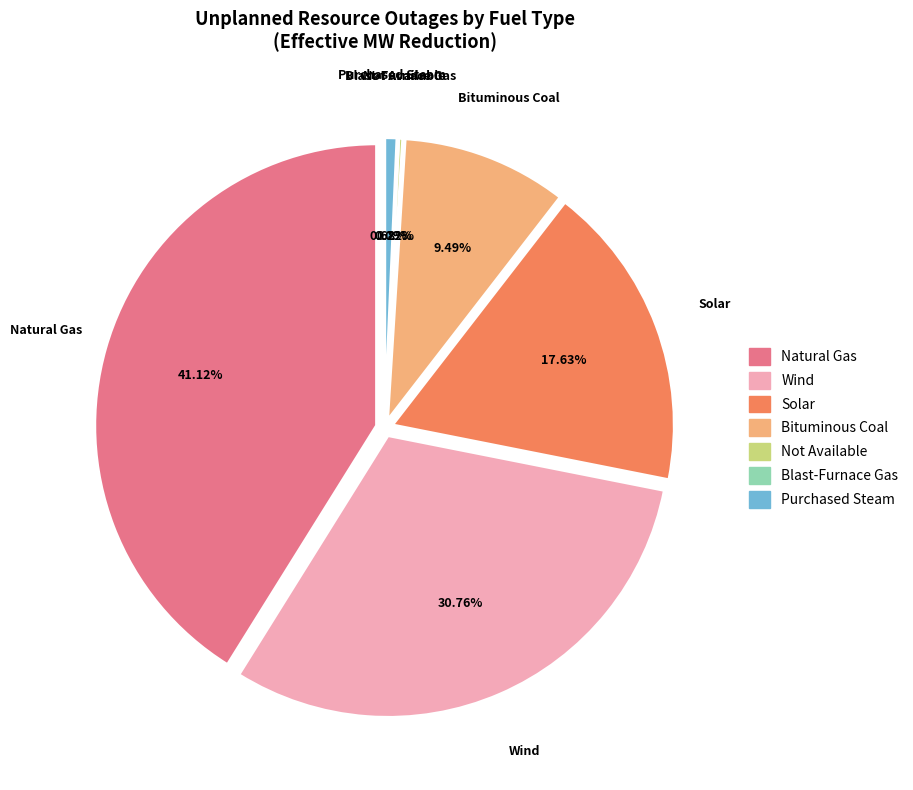

To the nearest percent, what is the combined percentage of Bituminous Coal and Wind?

40%